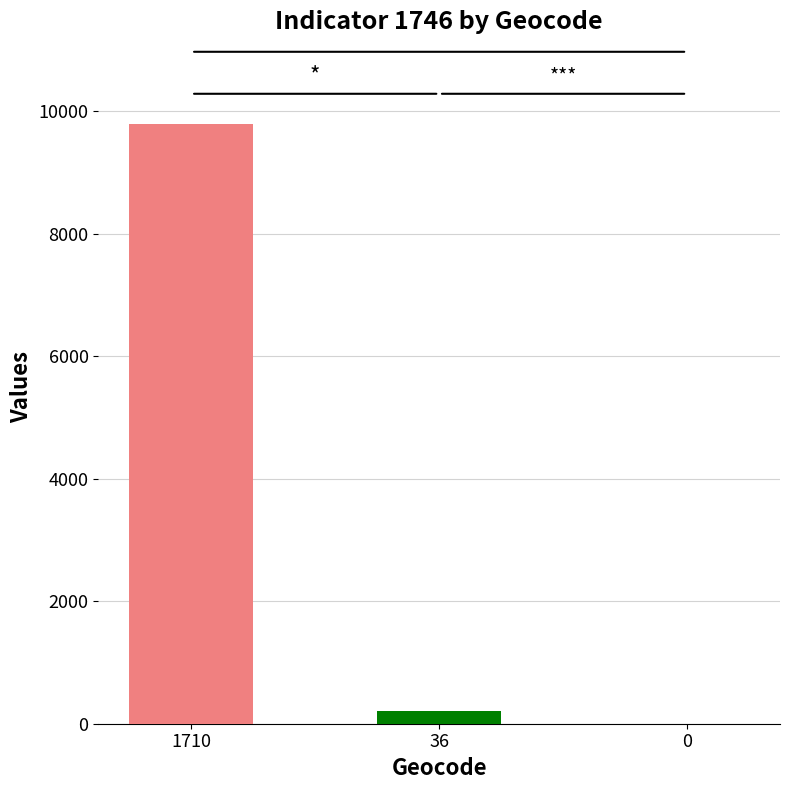

What is the maximum value shown in the chart?

9793